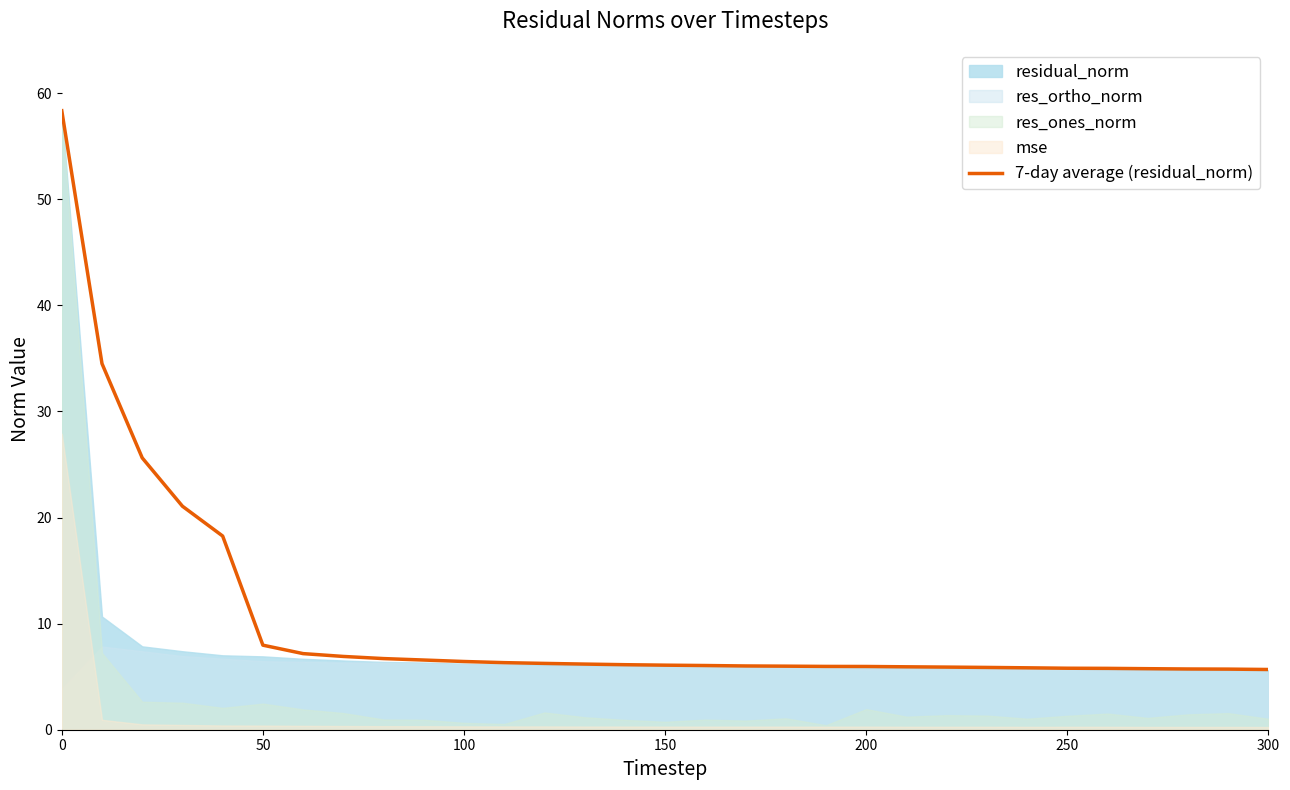

Does the chart have visible grid lines?

No